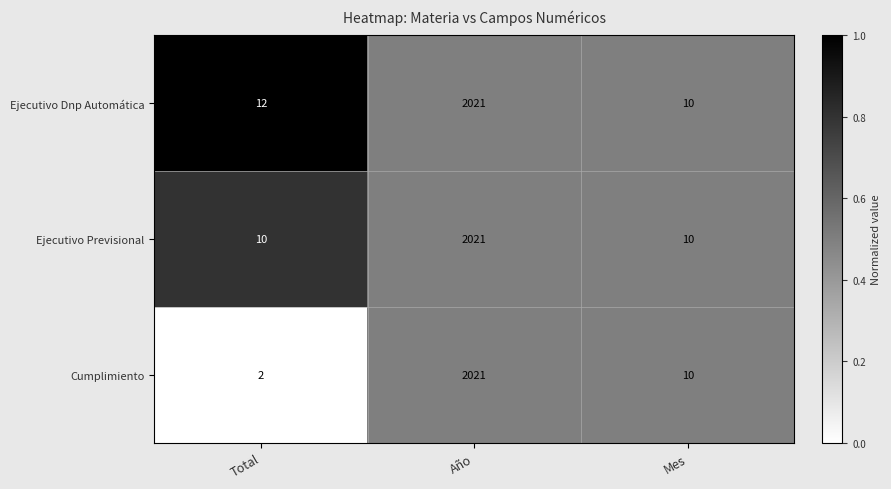

Reading right to left, list all the values displayed in this chart.

Ejecutivo Dnp Automática: Mes=10	Año=2021	Total=12
Ejecutivo Previsional: Mes=10	Año=2021	Total=10
Cumplimiento: Mes=10	Año=2021	Total=2